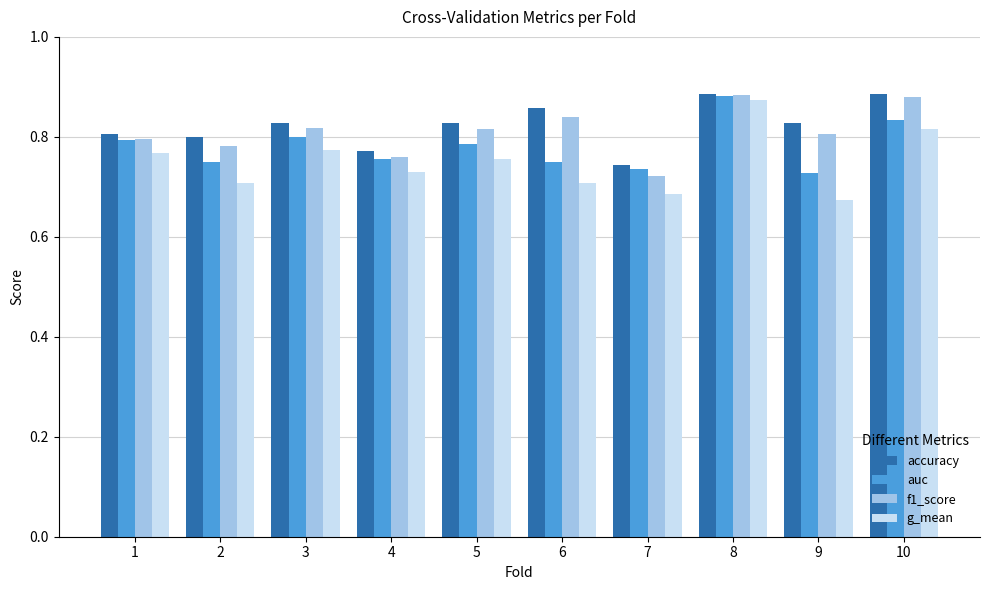

How many groups of bars are there?

10